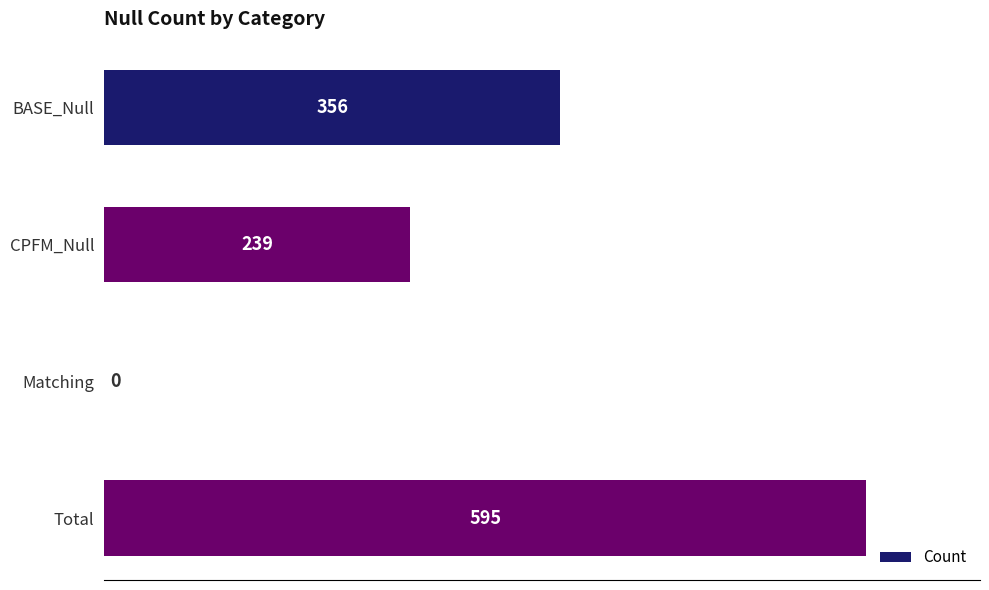

What is the change in value from CPFM_Null to Total?

+356